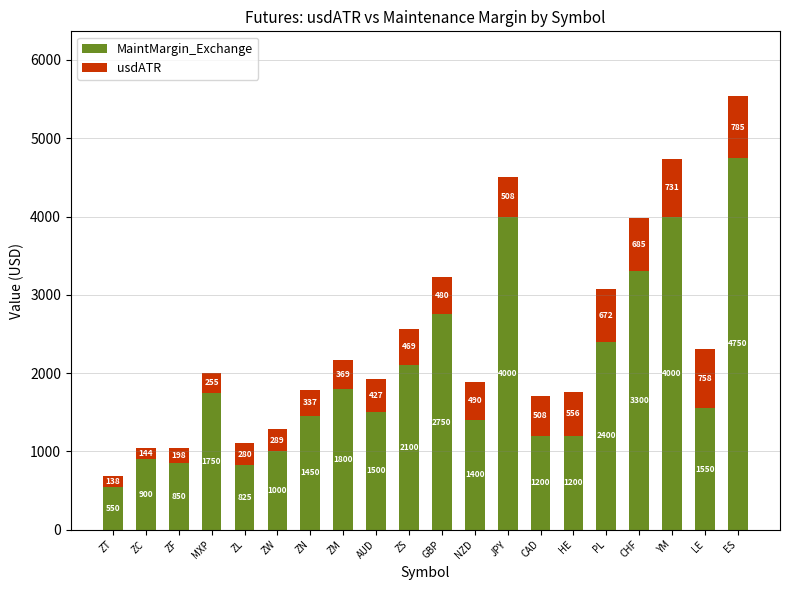

Is it true that MaintMargin_Exchange equals 1274.6 at PL?

False